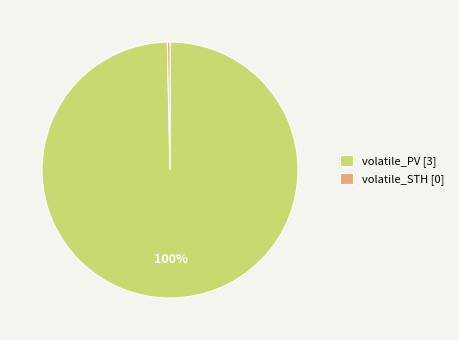

Which has a higher value, volatile_STH [0] or volatile_PV [3]?

volatile_PV [3]